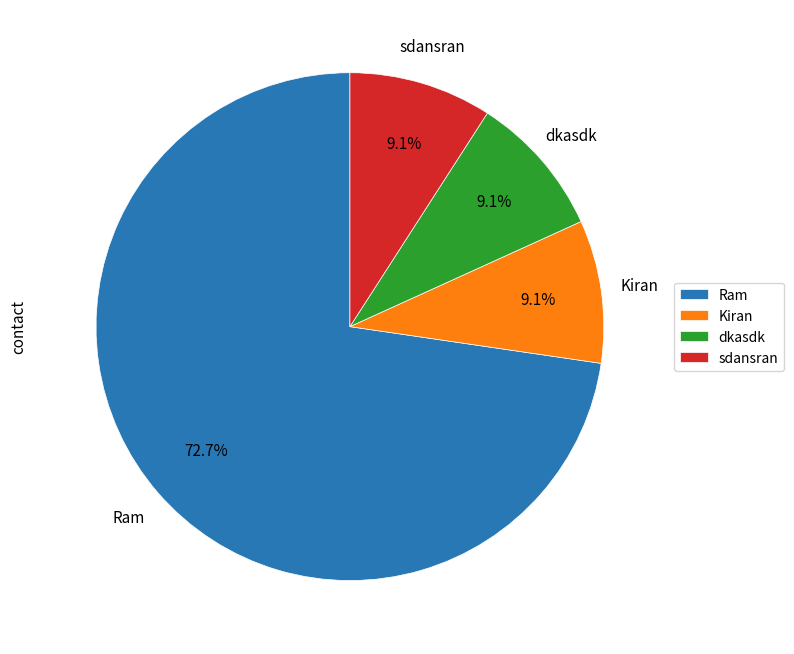

Is it true that dkasdk is 9% of the pie?

True